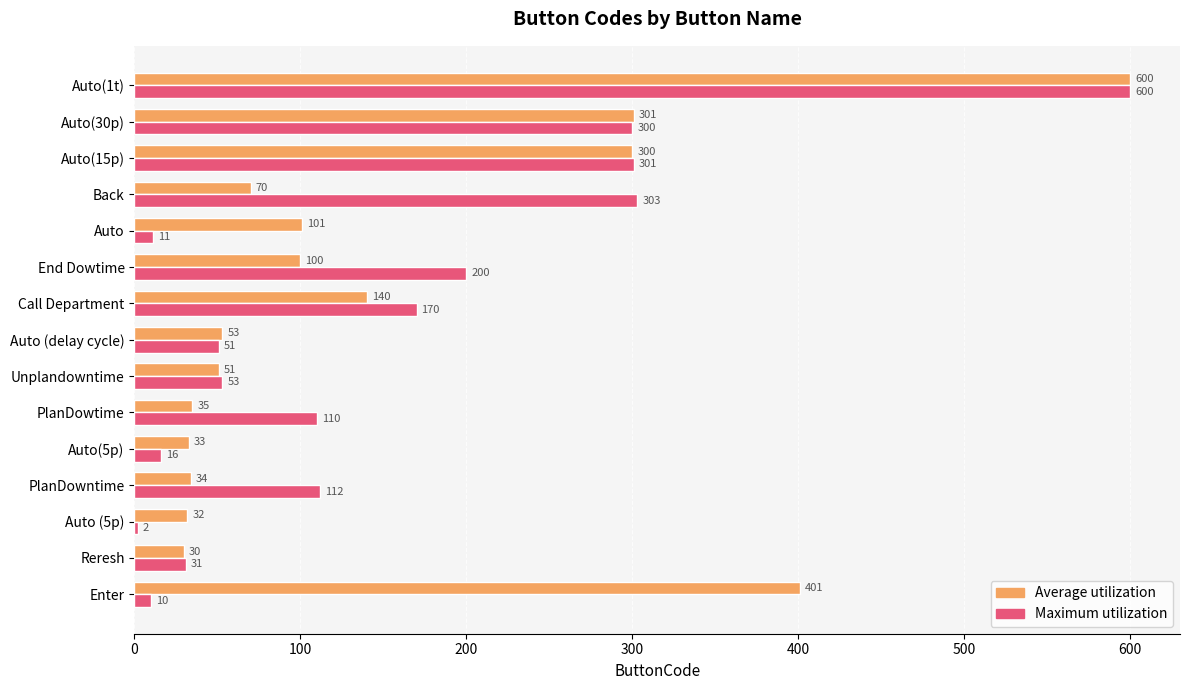

Rank the categories by Average utilization value from lowest to highest.

Reresh, Auto (5p), Auto(5p), PlanDowntime, PlanDowtime, Unplandowntime, Auto (delay cycle), Back, End Dowtime, Auto, Call Department, Auto(15p), Auto(30p), Enter, Auto(1t)